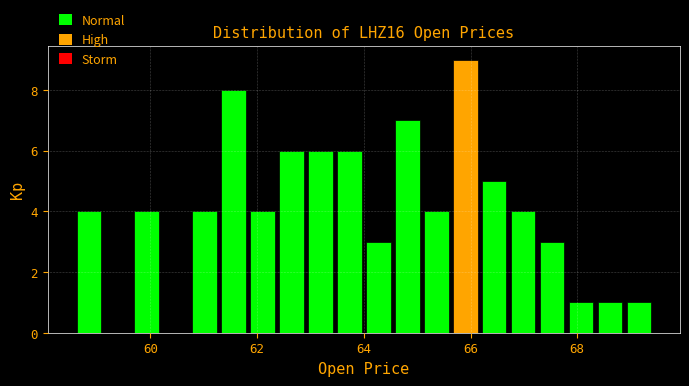

Read against the x-axis, roughly where is the centre of the tallest bar?

66.0